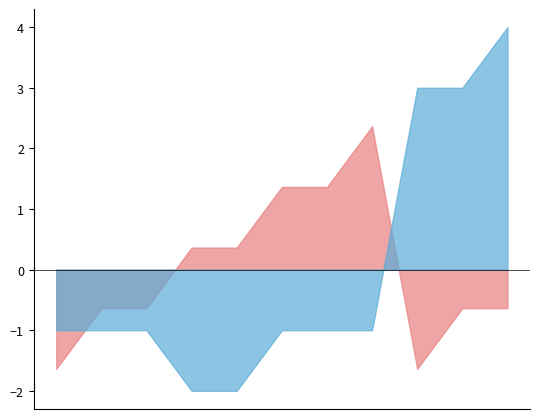

What is the difference between the second highest and minimum values in the Ninas series?

5